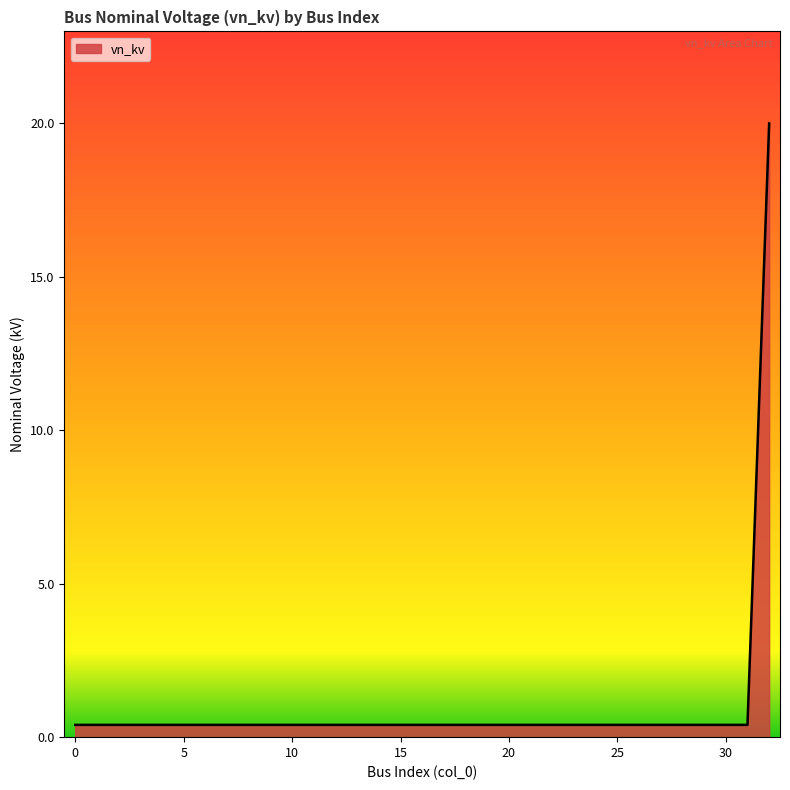

What is the greatest value displayed?

20.0